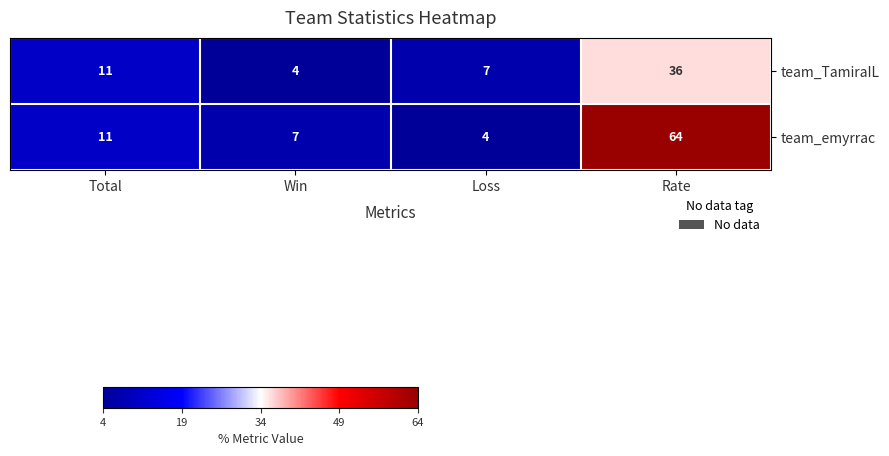

What is the minimum value for team_TamiraIL?

4